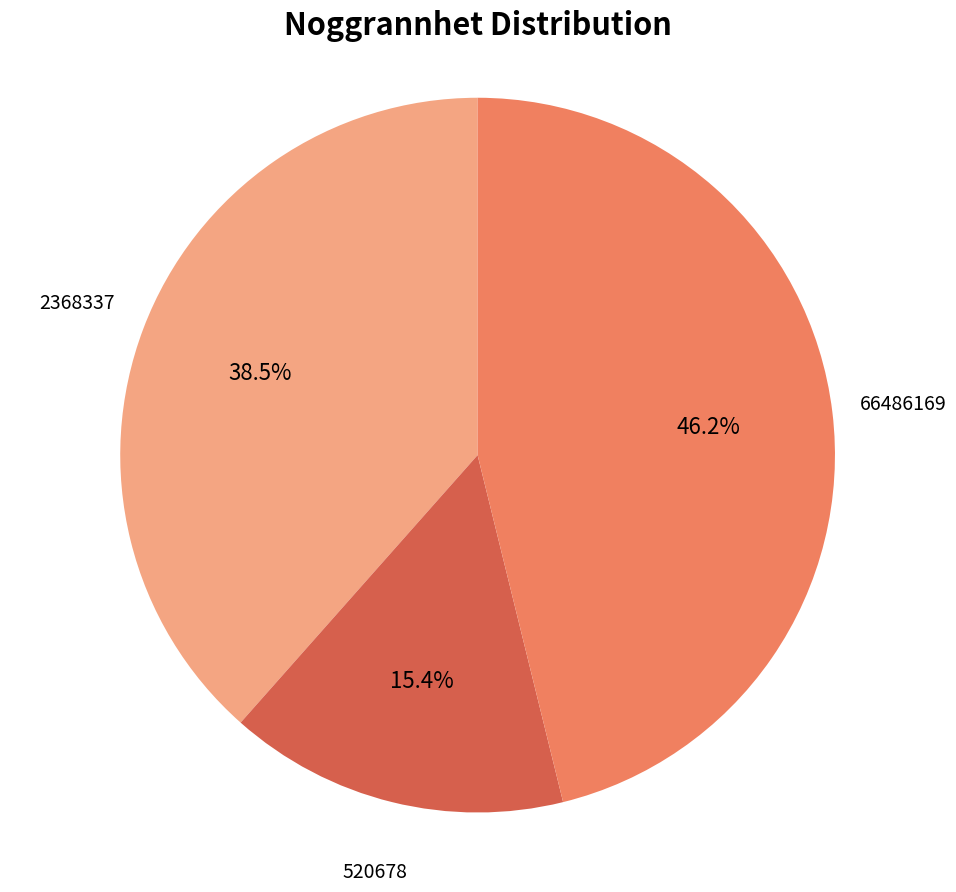

Does 66486169 account for over 50% of the chart?

No